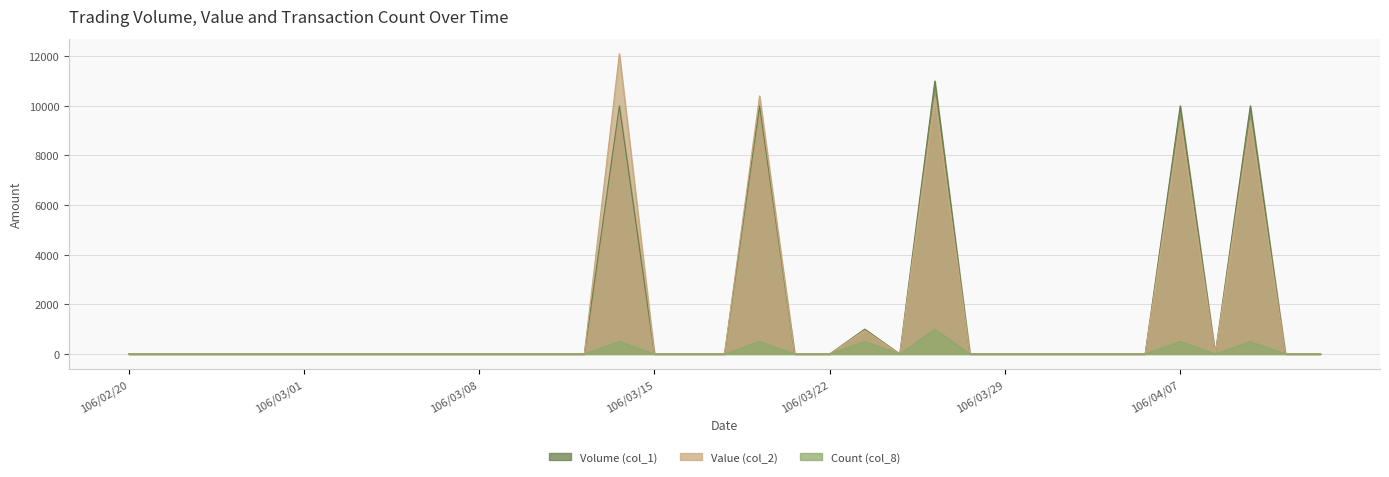

Rank the series at 106/02/20 from lowest to highest value.

Volume (col_1), Value (col_2), Count (col_8)